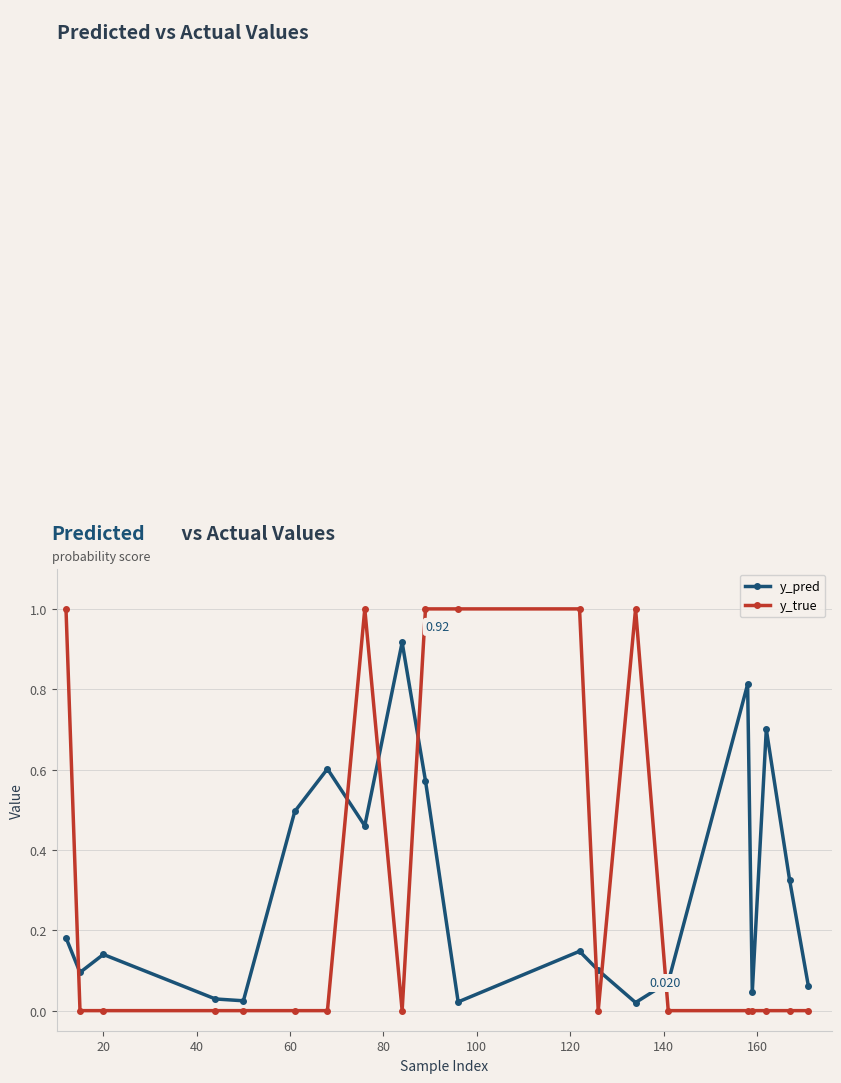

Rank the series by their maximum value, from highest to lowest.

y_true, y_pred